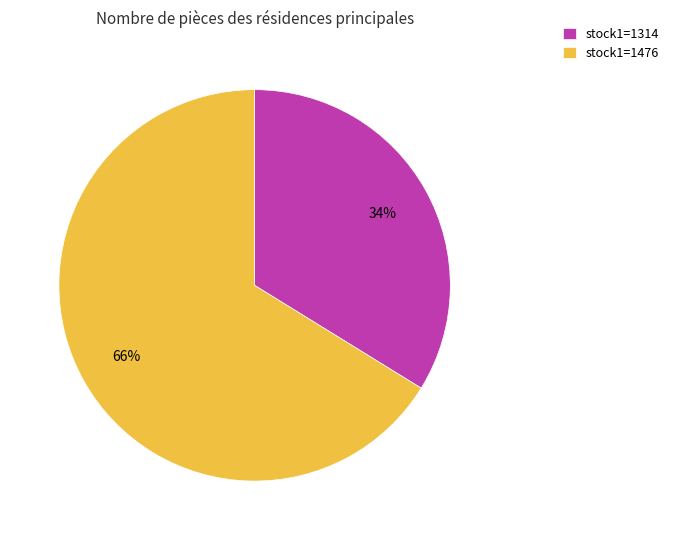

What is the smallest slice in the pie chart?

stock1=1314